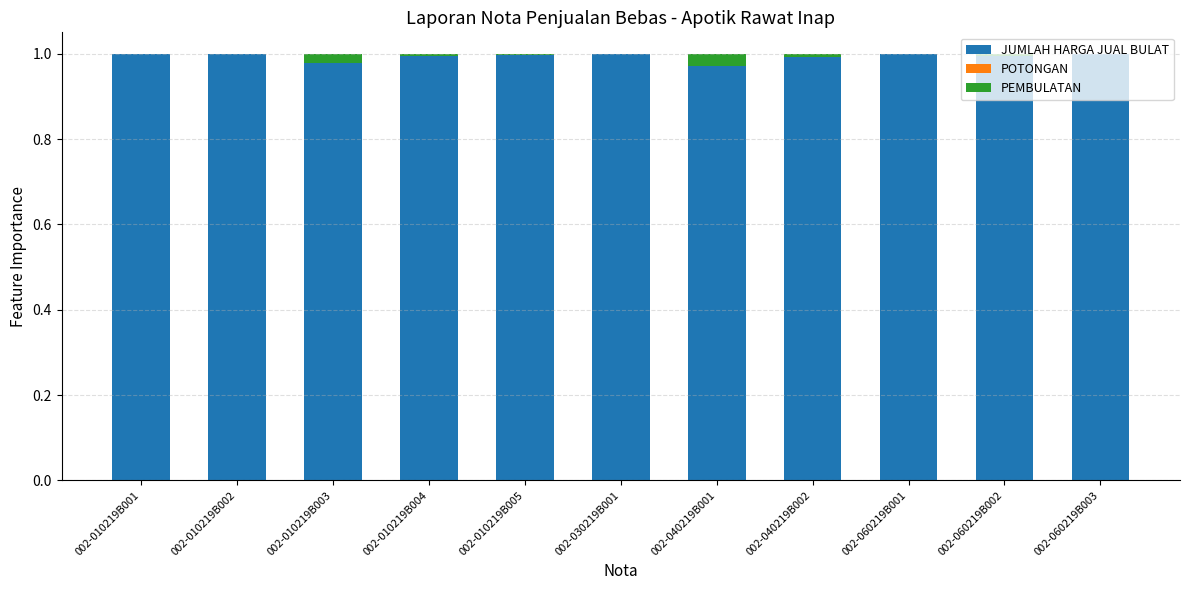

The JUMLAH HARGA JUAL BULAT series shows 1.0 at 002-040219B002. True or false?

True